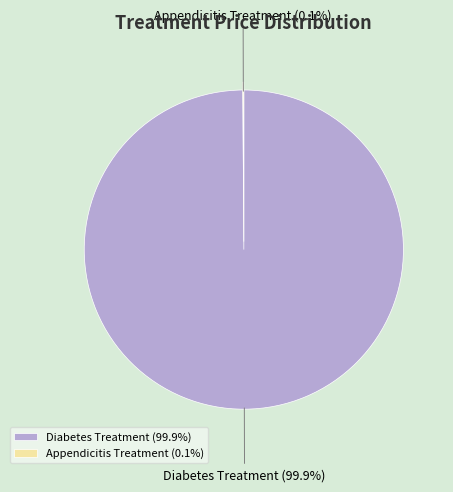

To the nearest percent, what percentage of the pie is Diabetes Treatment?

100%